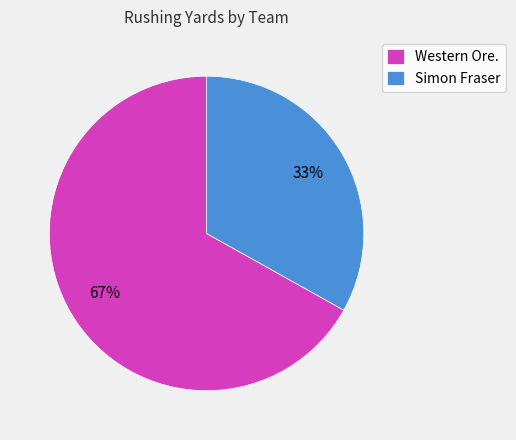

To the nearest percent, what is the difference between the largest and smallest slice percentages?

34%